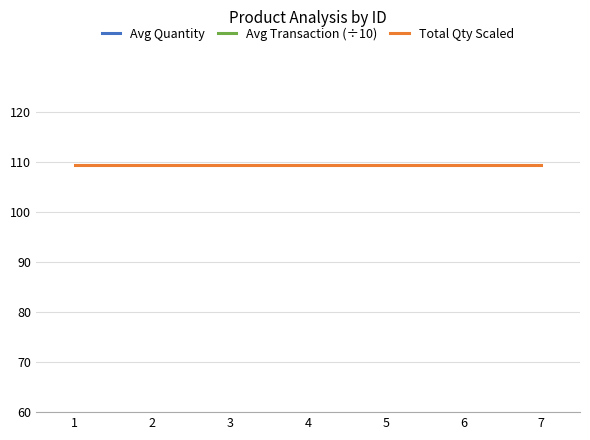

Where do Avg Transaction (÷10) and Avg Quantity first cross each other?

1 and 2